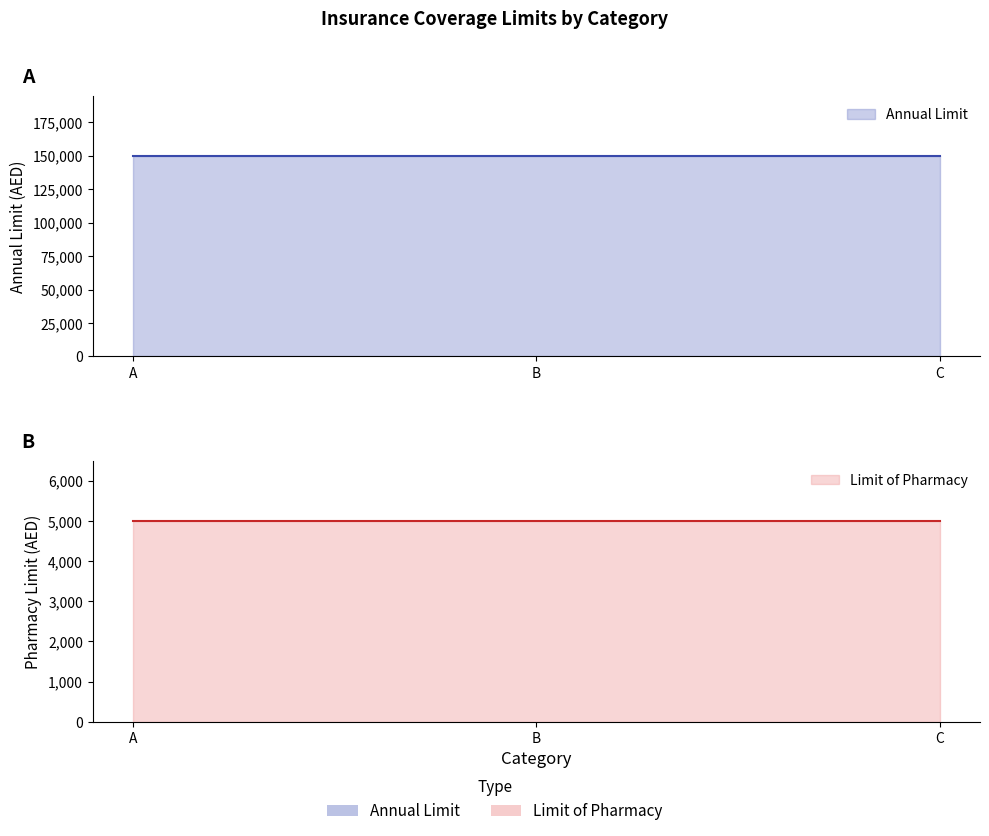

Which series has the widest spread of values?

Annual Limit